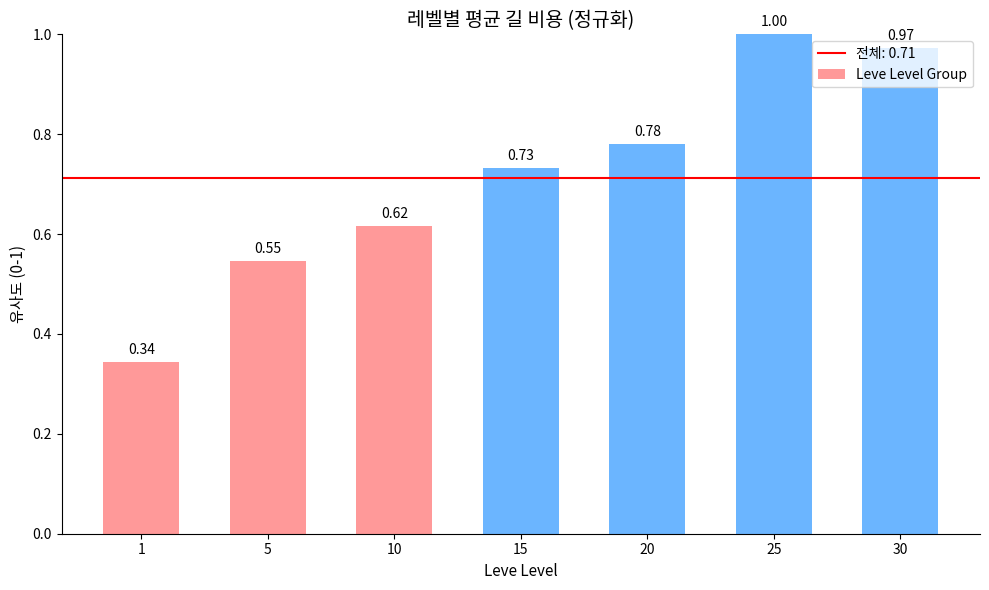

At which label is the value closest to 0?

1